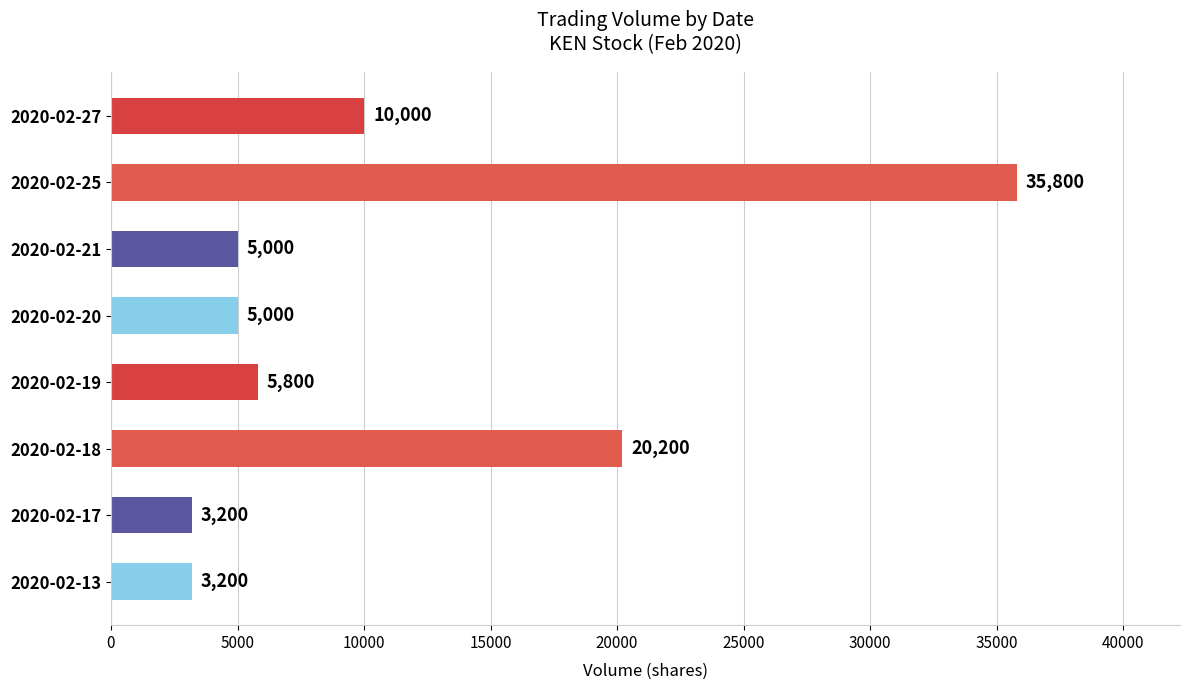

What is the smallest value displayed?

3200